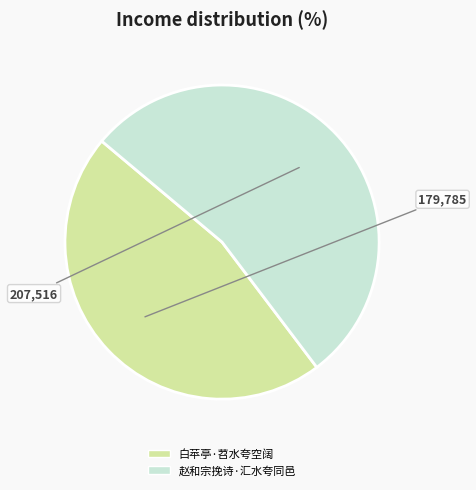

Rank the categories by value from highest to lowest.

赵和宗挽诗·汇水夸同邑, 白苹亭·苕水夸空阔